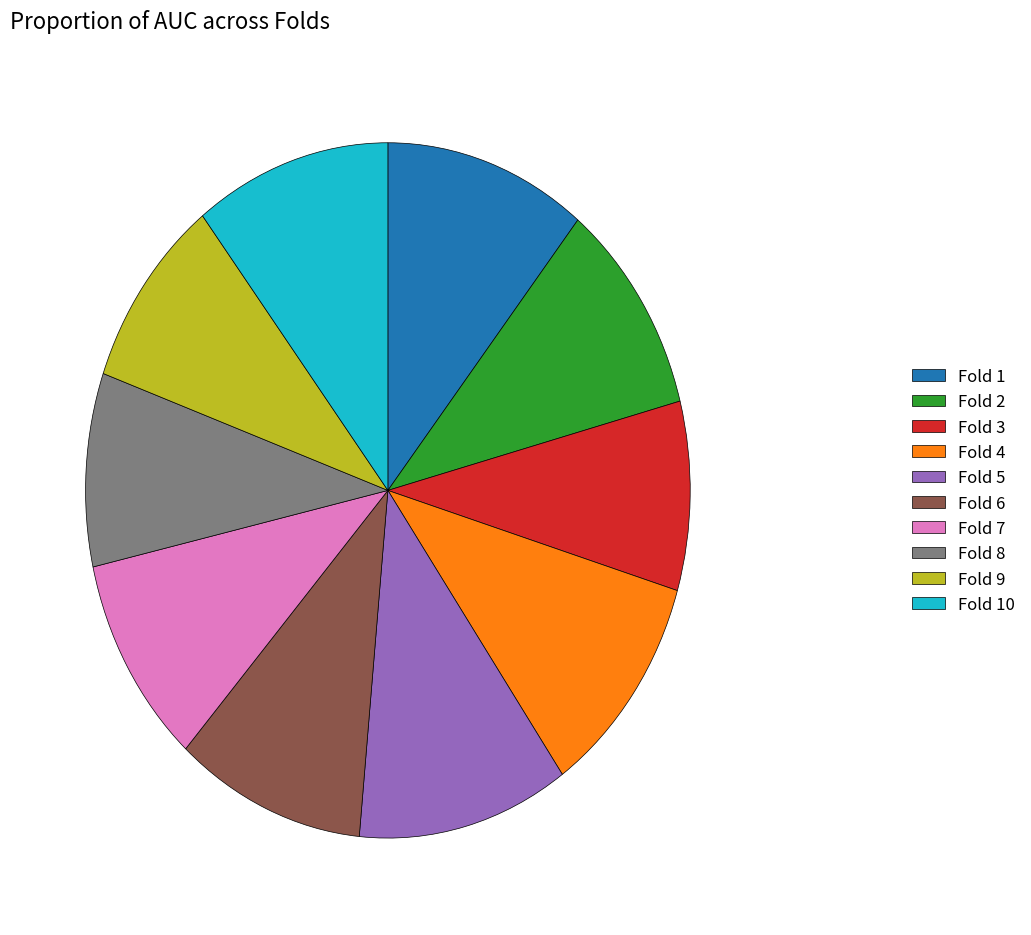

Is it true that Fold 10 is 11% of the pie?

True